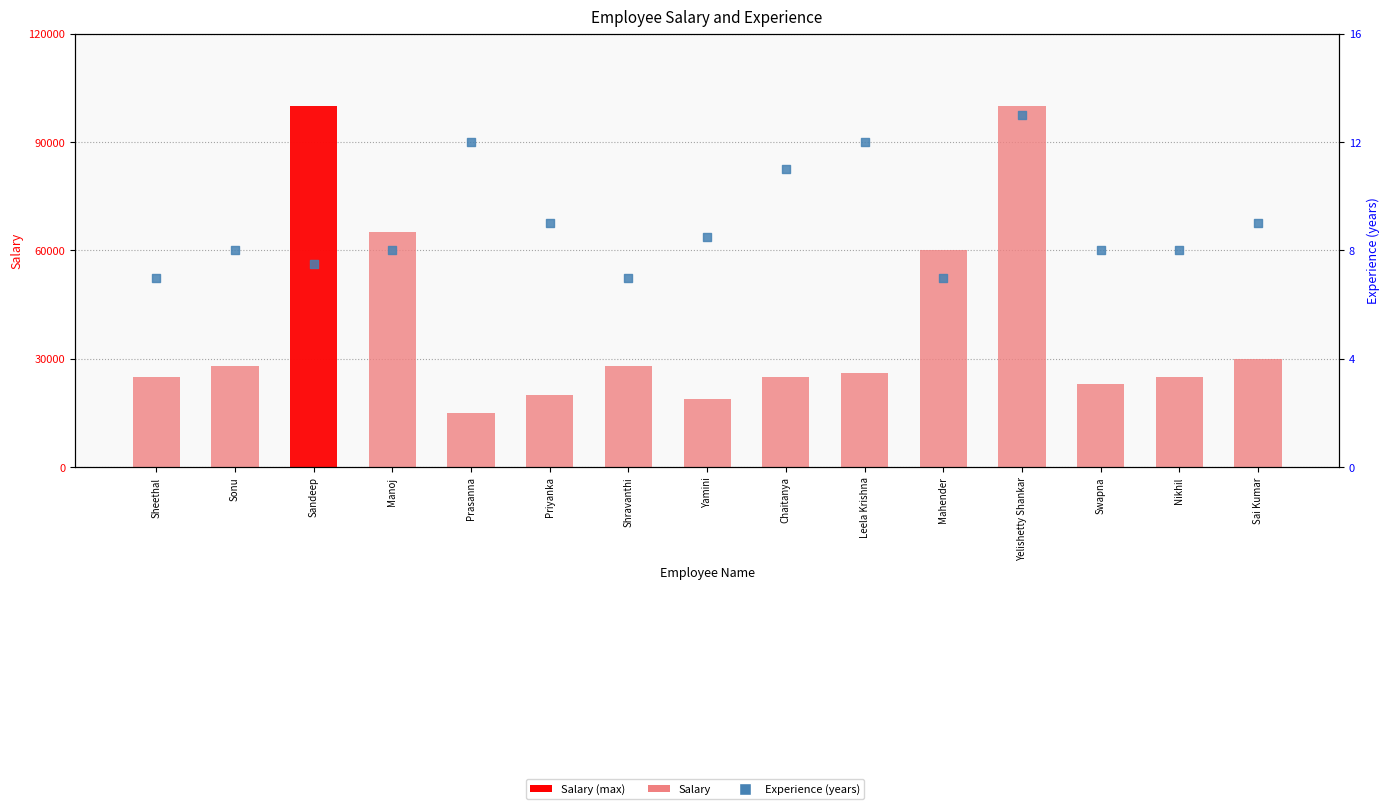

At which category is the sum across all series the highest?

Yelishetty Shankar